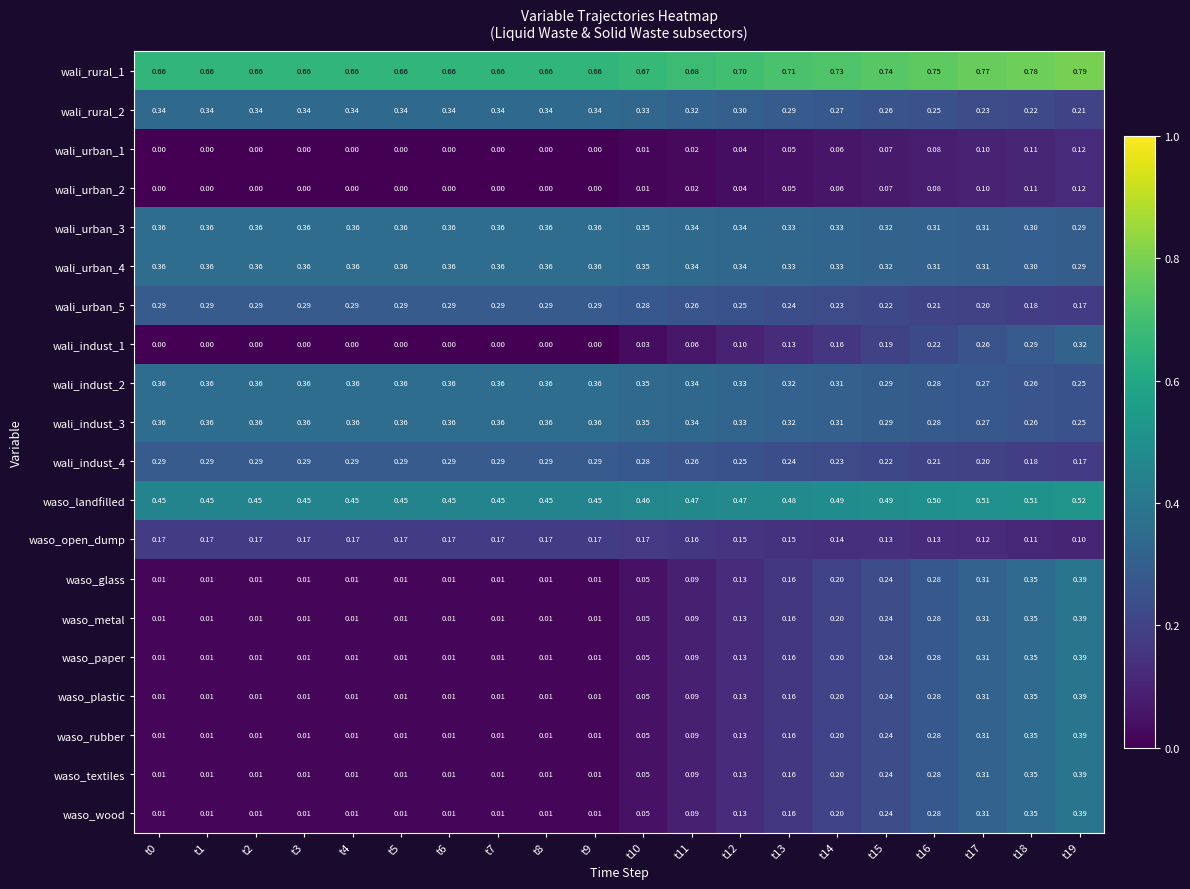

Is the value of waso_open_dump at t16 greater than the value of waso_landfilled at t8?

No